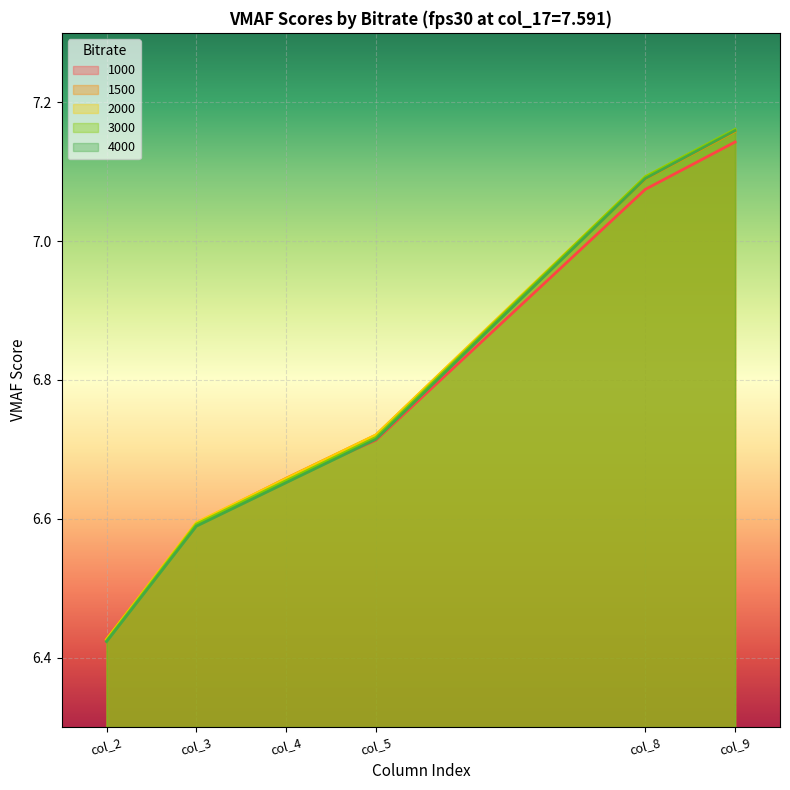

What is the value of the 1500 point at the 6th from the left?

7.2